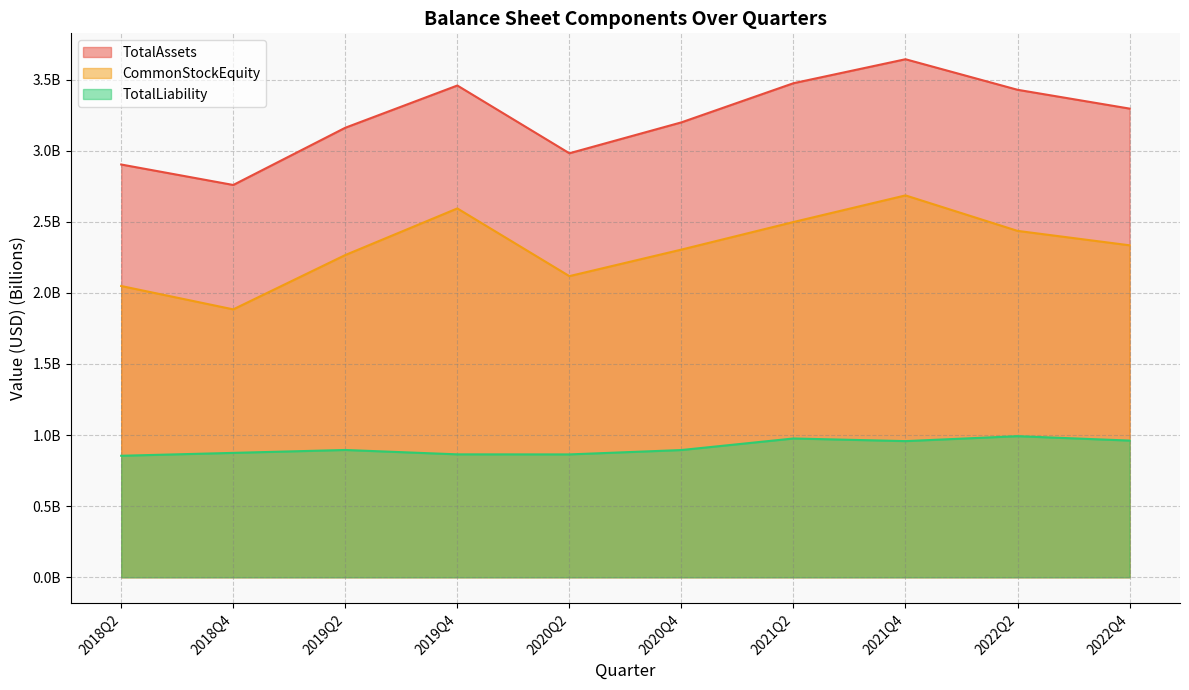

What is the label of the 4th point from the right?

2021Q2